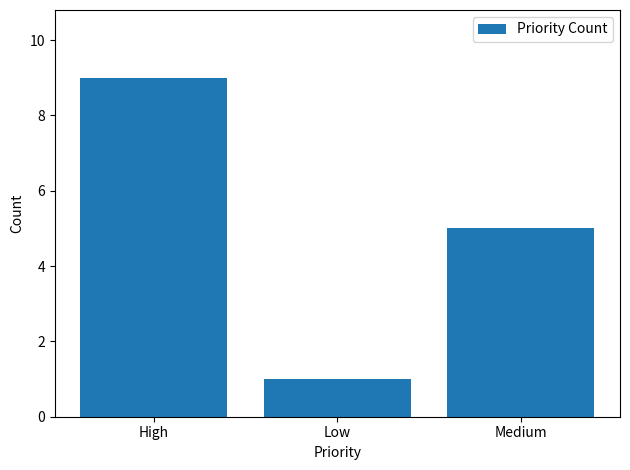

At which label does the data first exceed 5?

High